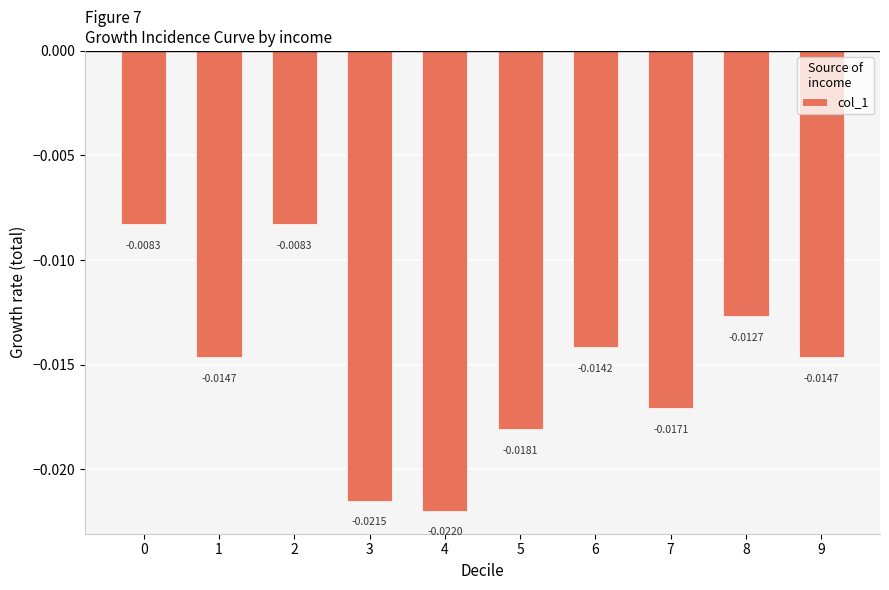

Between 6 and 4, which is larger?

6